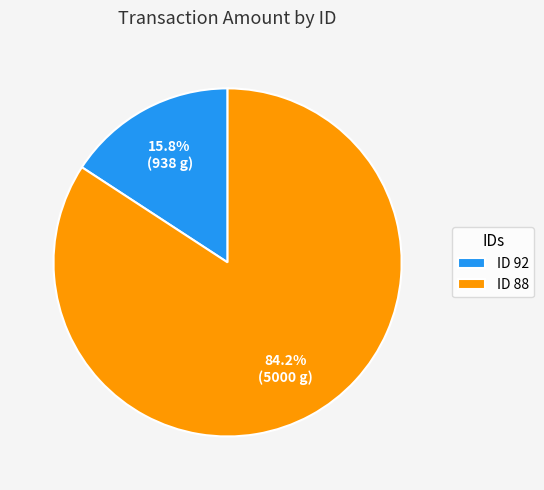

What is the largest slice in the pie chart?

ID 88